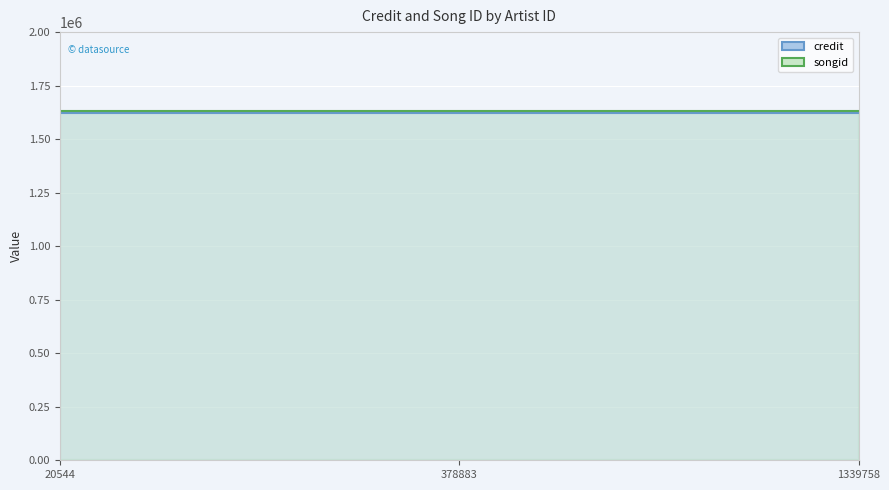

What are all the series names shown in the legend?

credit, songid